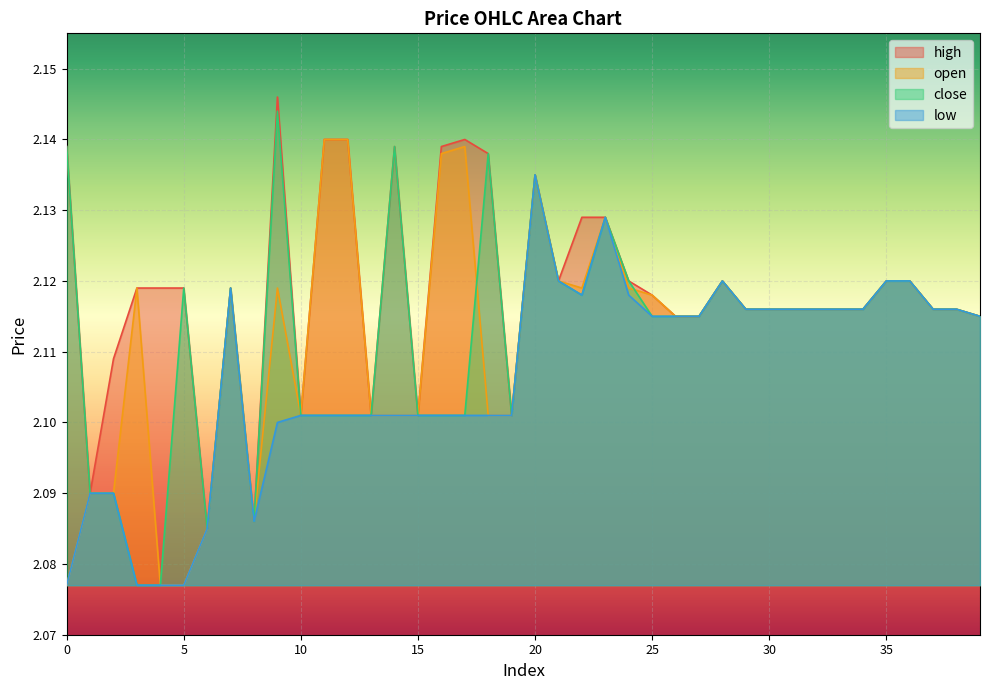

True or false: low and close cross at least once.

False